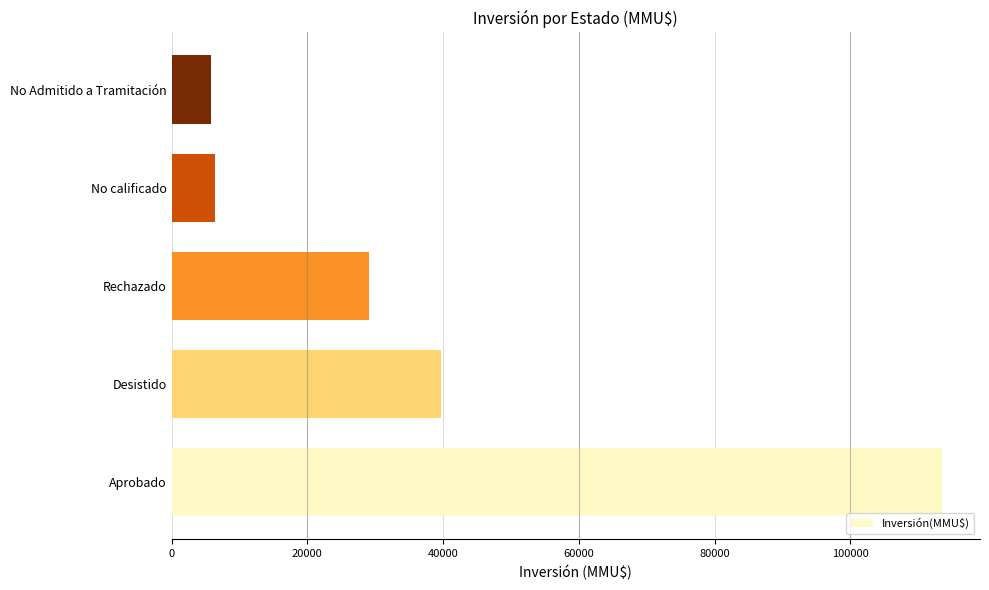

At which category does the chart reach its peak across all series?

Aprobado